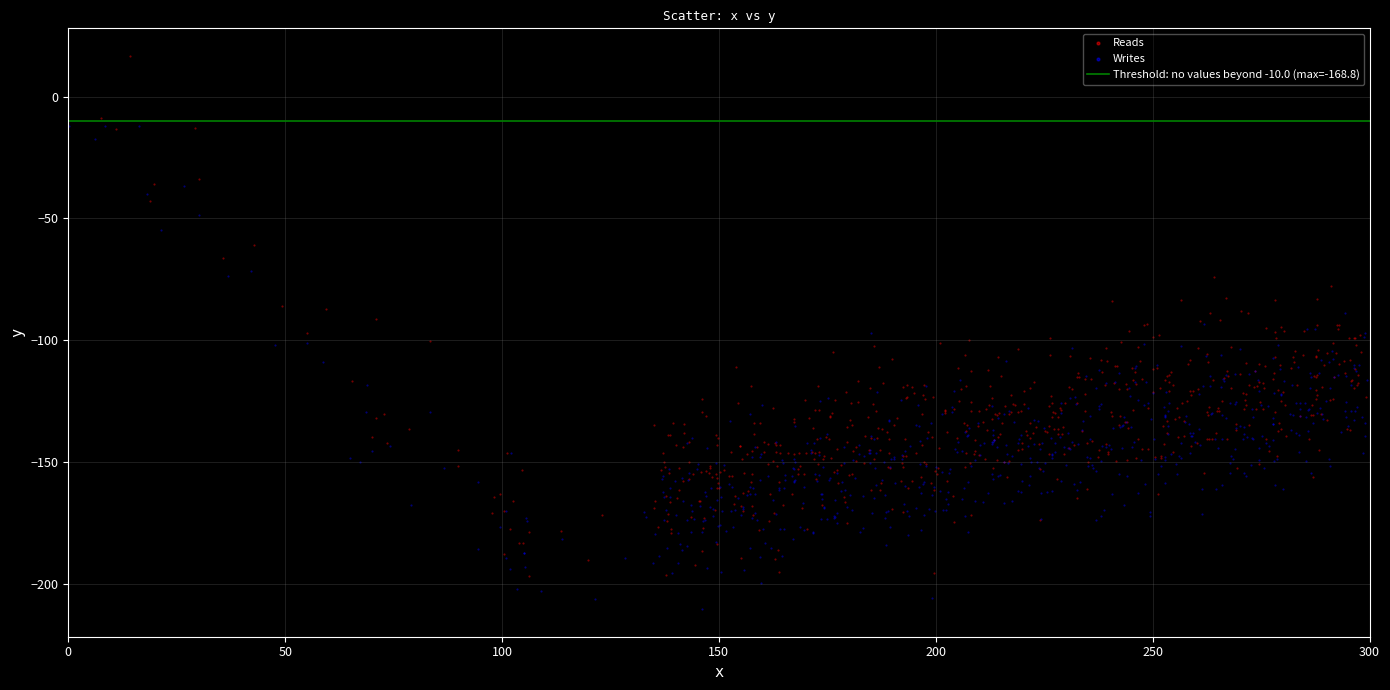

Which series has the widest spread of Y values?

Reads